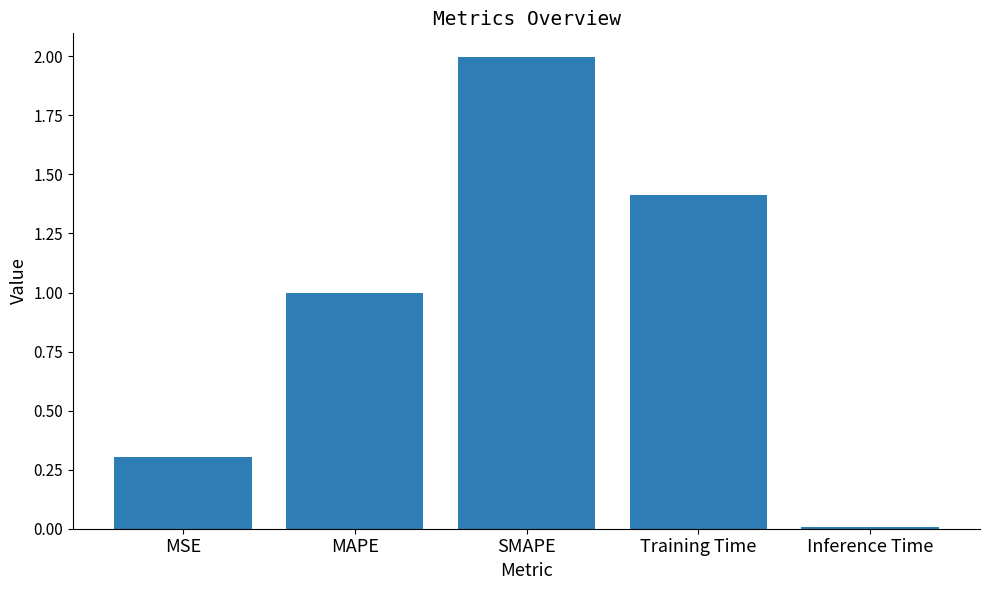

At which label is the value closest to 1?

MAPE